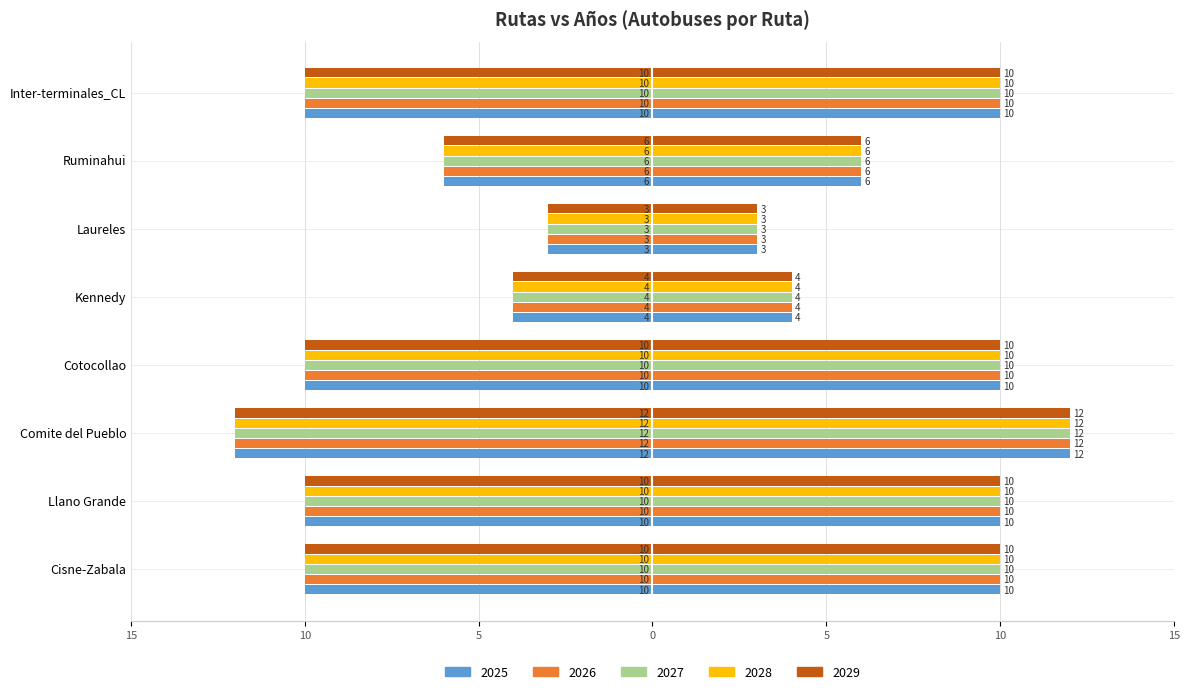

Are the bars horizontal?

Yes